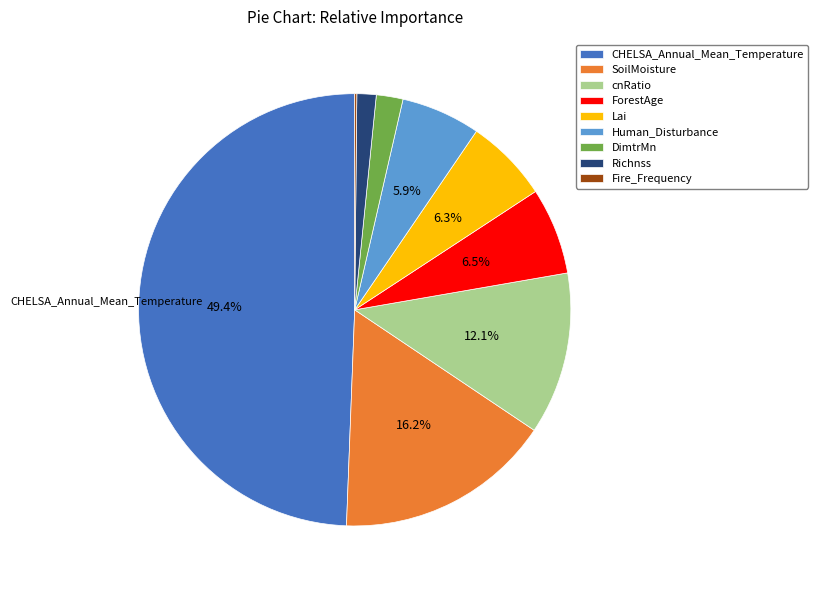

Does cnRatio represent more than half of the total?

No